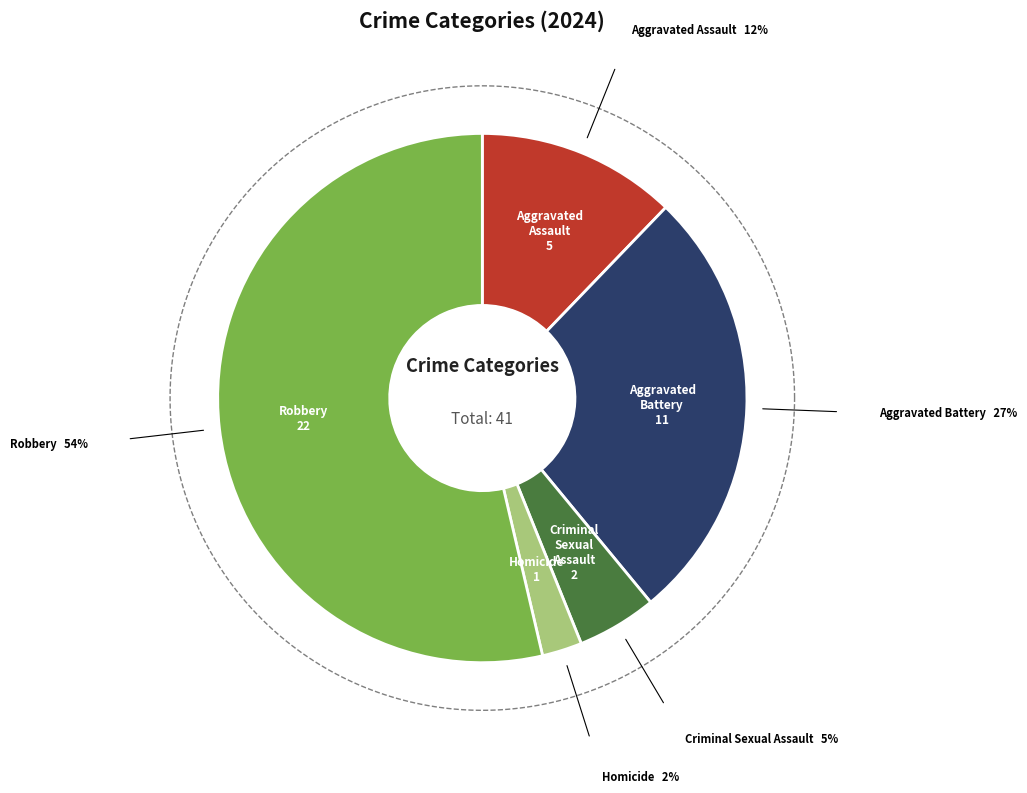

Count the number of slices in the pie.

5